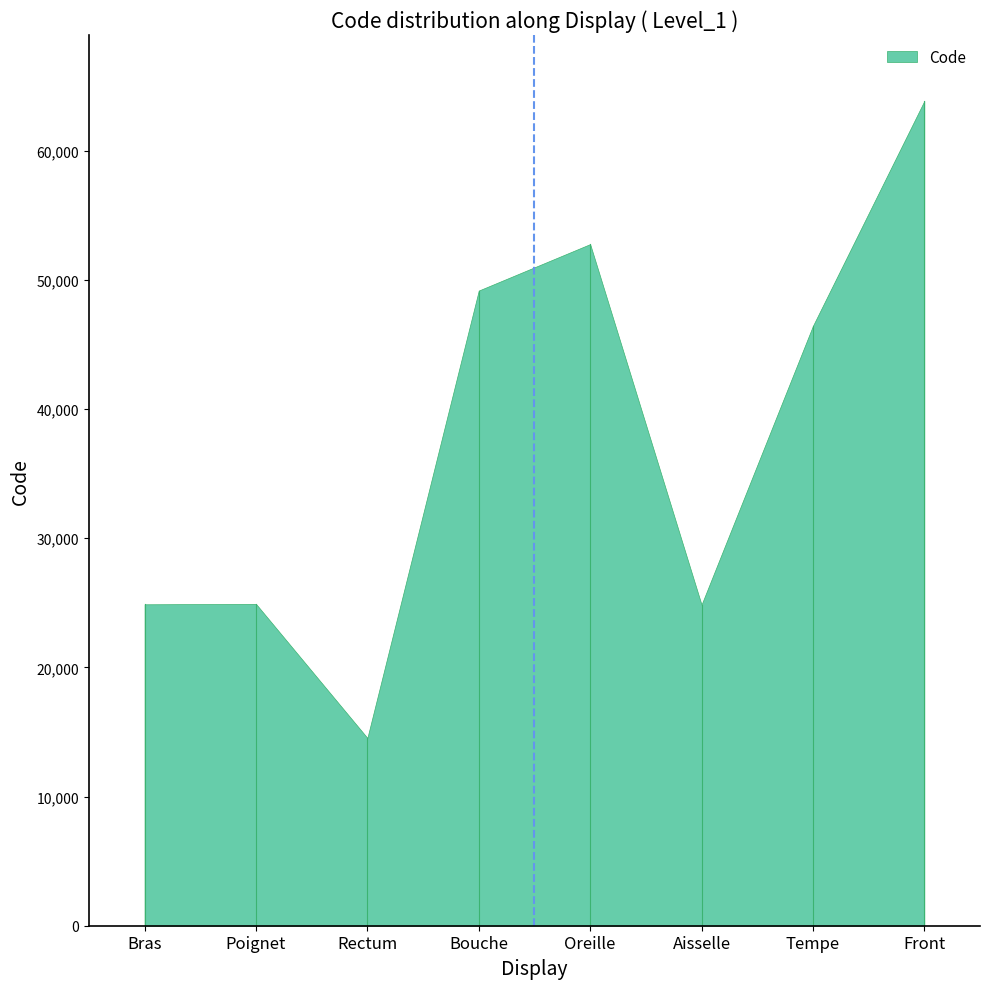

How many points are higher than both their immediate neighbors (excluding endpoints)?

2